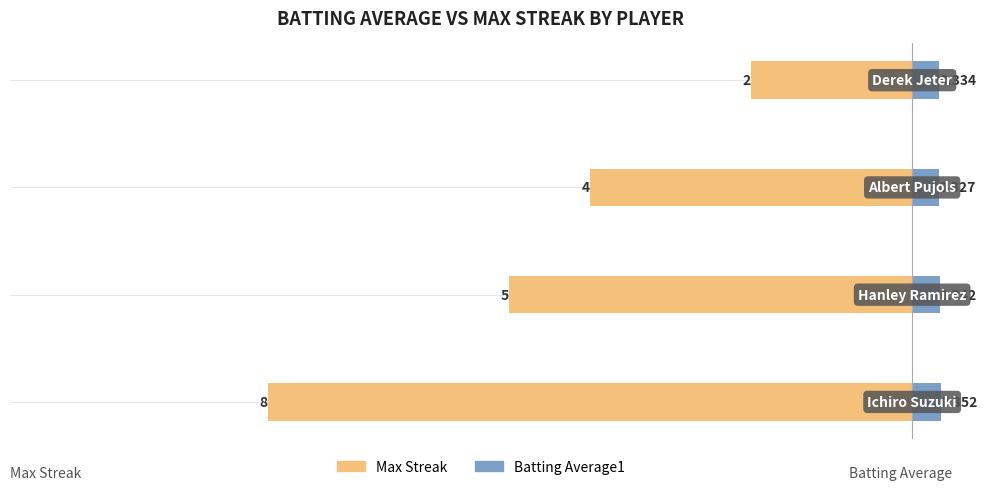

Is the value of Batting Average1 at −10 greater than the value of Max Streak at −8?

Yes